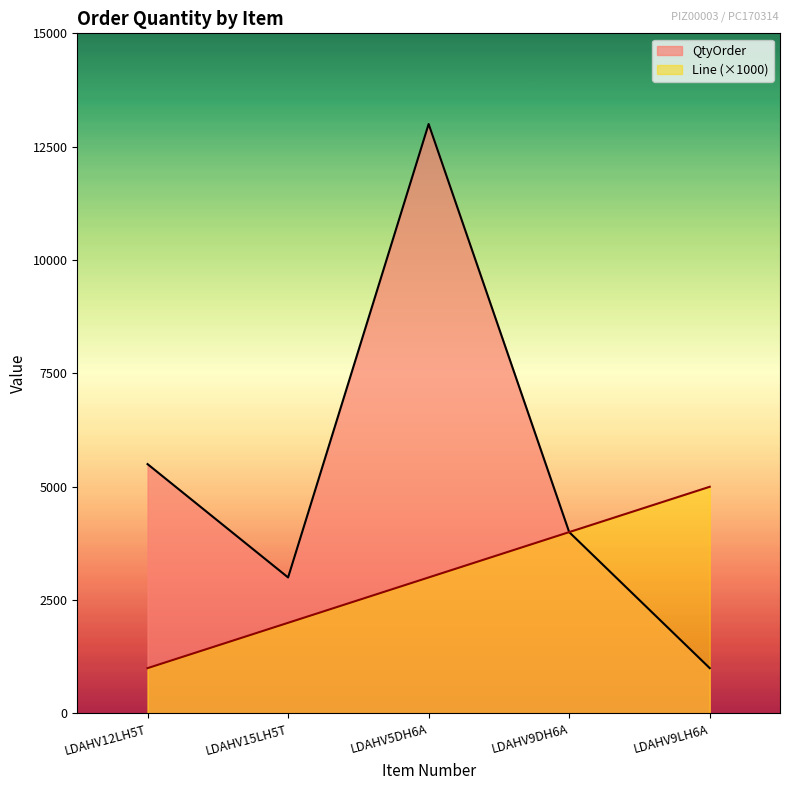

What is the value of the Line point at the 2nd from the left?

2000